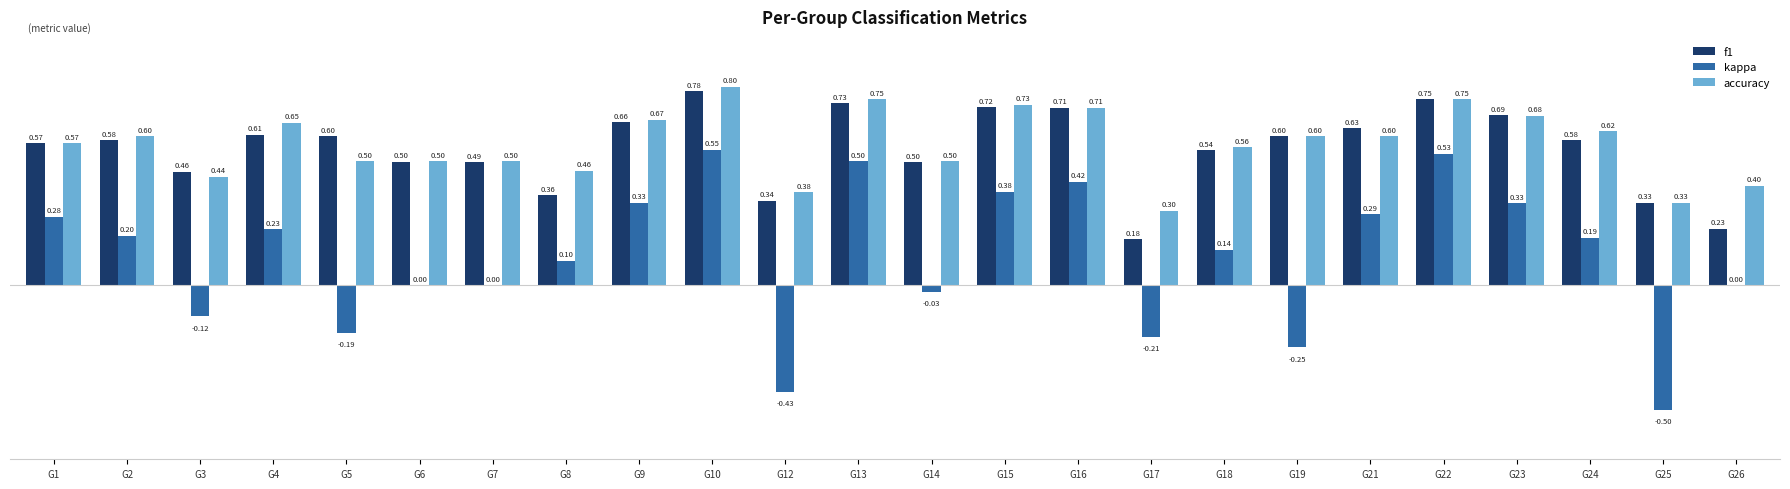

Is the value of accuracy at G17 greater than the value of kappa at G16?

No